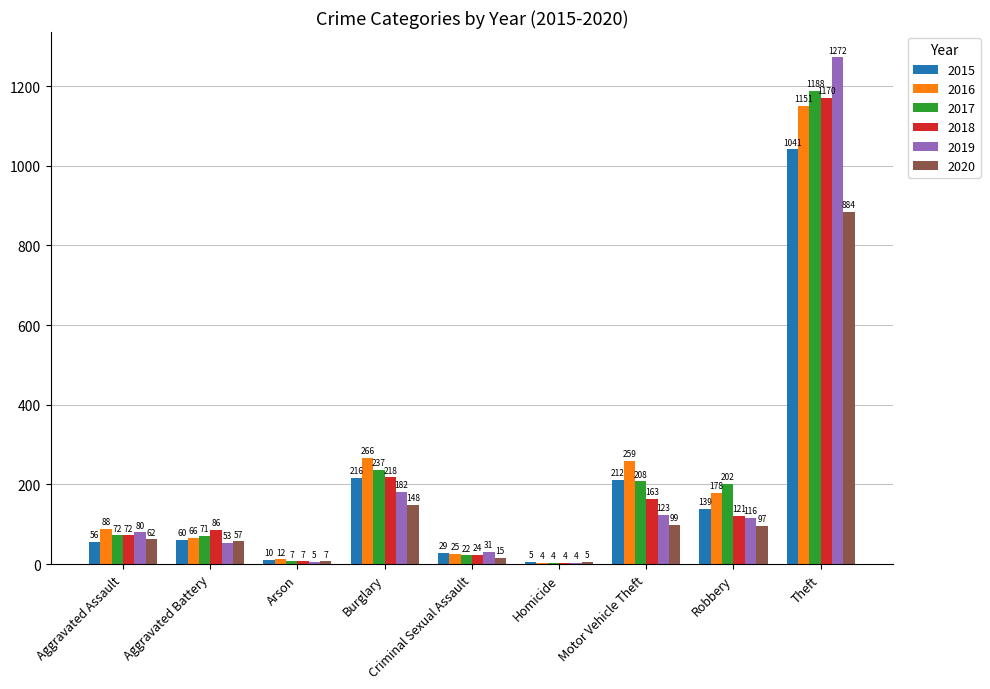

True or false: 2015 has a value of 684 at Theft.

False